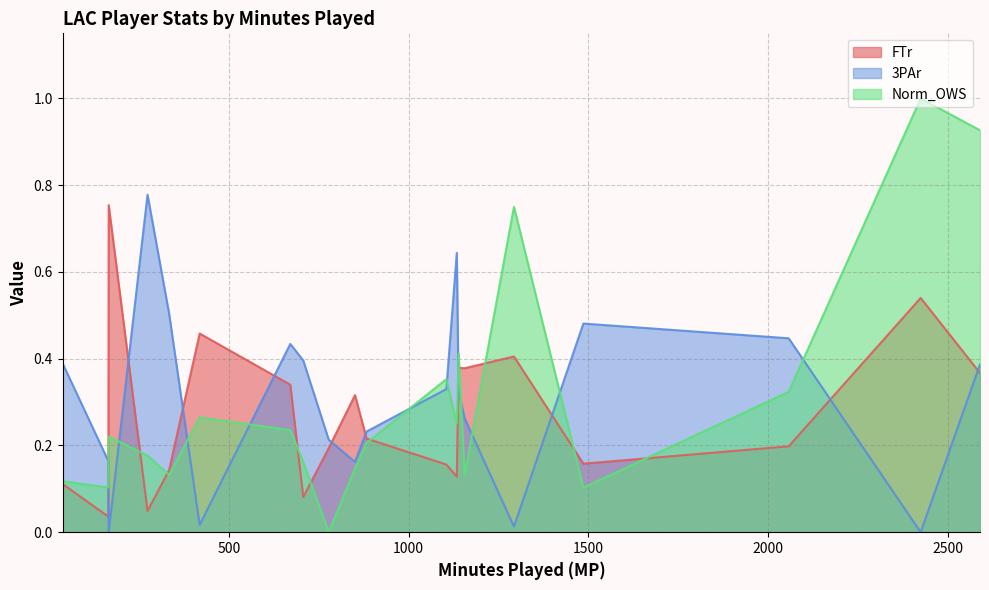

List the labels in order of FTr value, largest first.

Boban Marjanovic, DeAndre Jordan, Willie Reed, Montrezl Harrell, Blake Griffin, Sindarius Thornwell, Lou Williams, Danilo Gallinari, Tyrone Wallace, Sam Dekker, Austin Rivers, Jawun Evans, Brice Johnson, Wesley Johnson, Tobias Harris, Patrick Beverley, Milos Teodosic, Sean Kilpatrick, C.J. Williams, Jamil Wilson, Avery Bradley